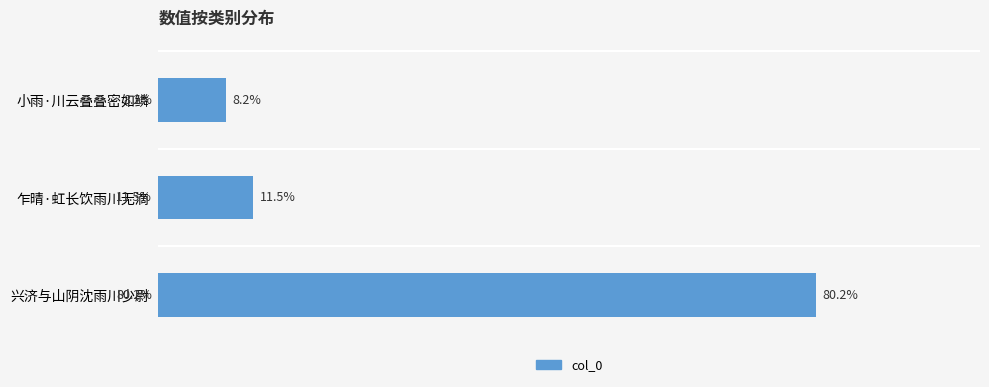

At which category does the chart reach its minimum across all series?

小雨·川云叠叠密如鳞